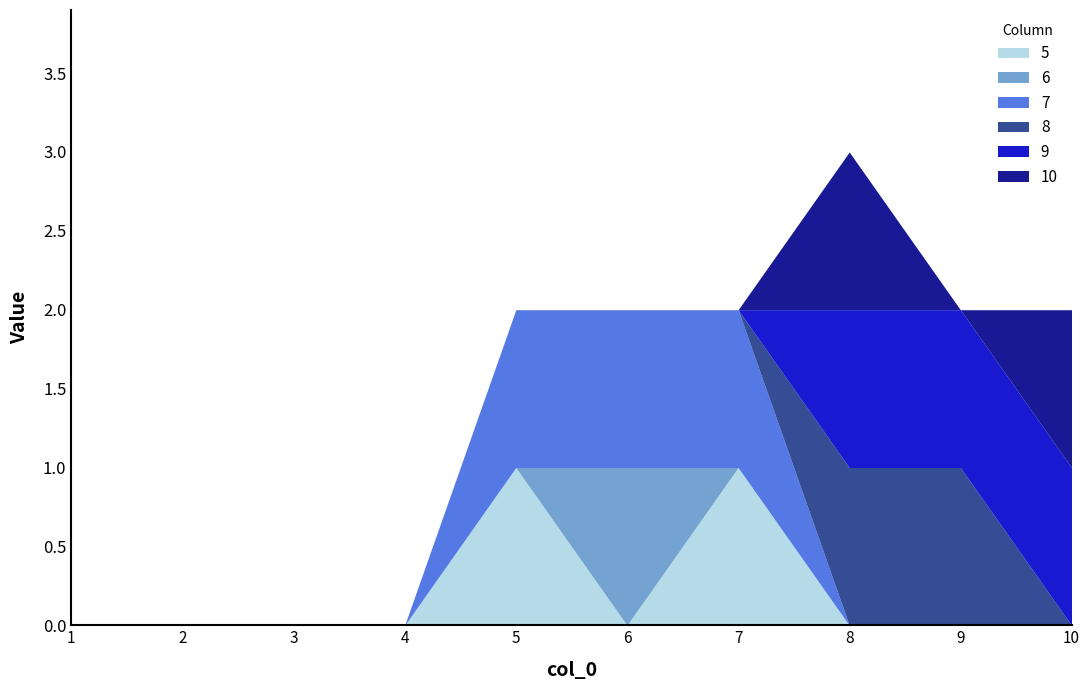

The 9 series shows 0 at 4. True or false?

True